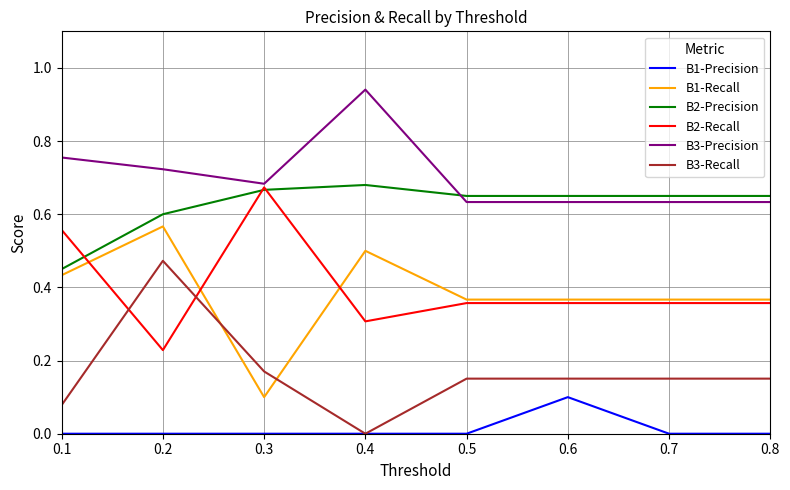

True or false: B3-Recall and B3-Precision cross at least once.

False